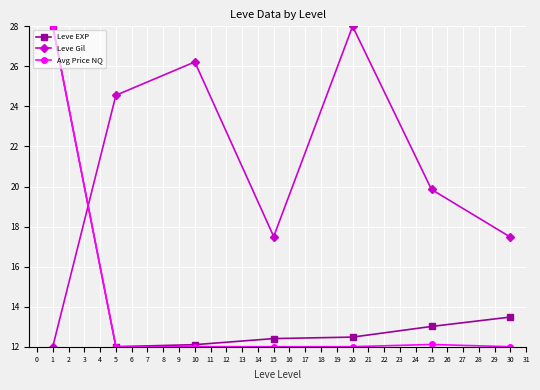

What is the spread (max minus min) of values at 10?

14.2